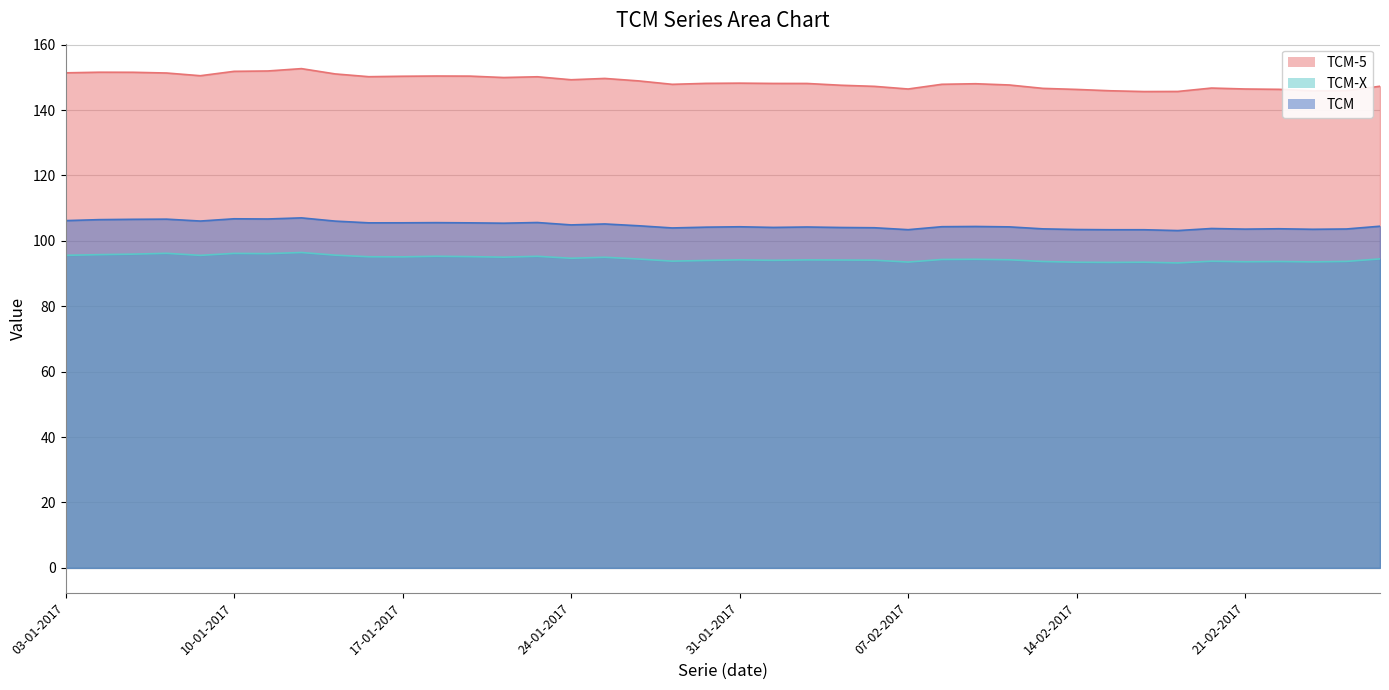

What is the label of the 29th point from the left?

10-02-2017